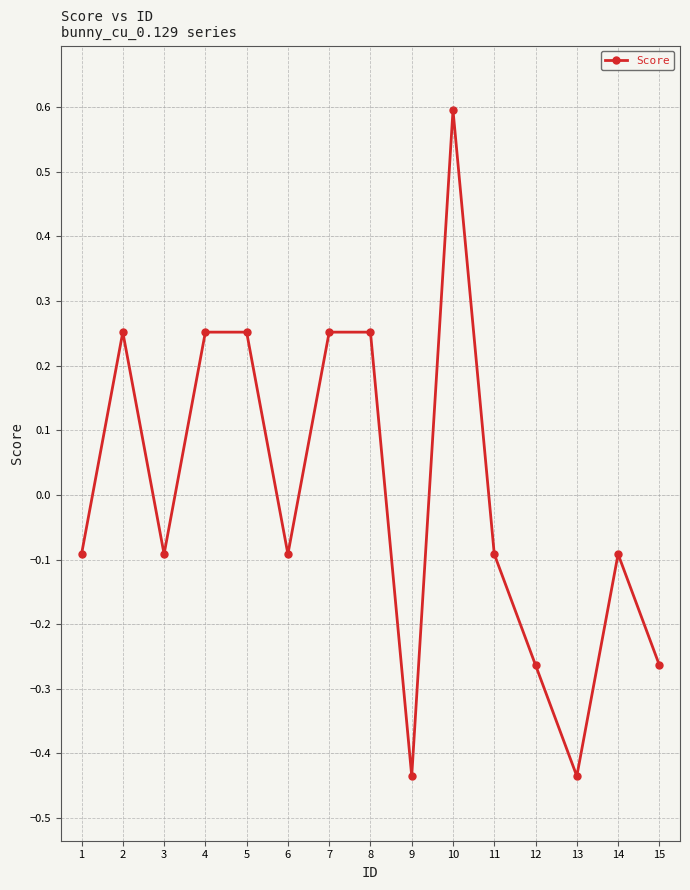

Where is the first local maximum?

2